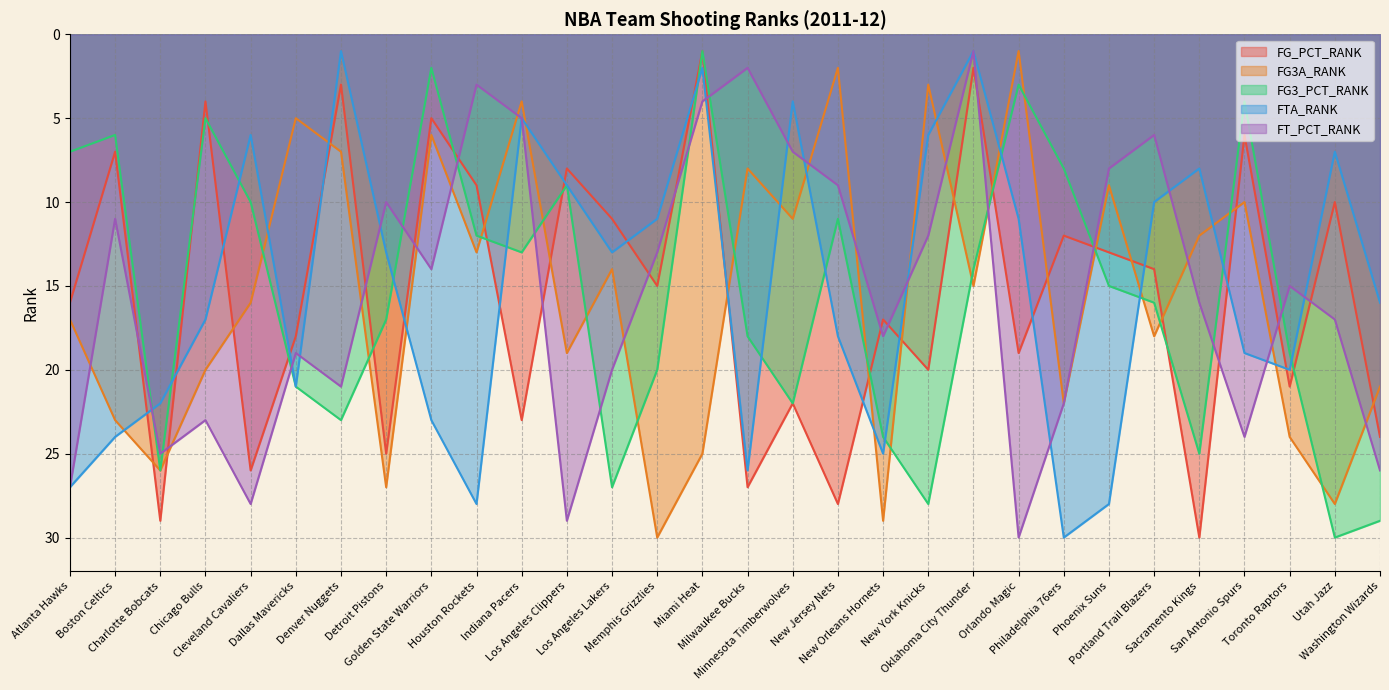

After their last crossing, which series has the higher values: FT_PCT_RANK or FG_PCT_RANK?

FT_PCT_RANK